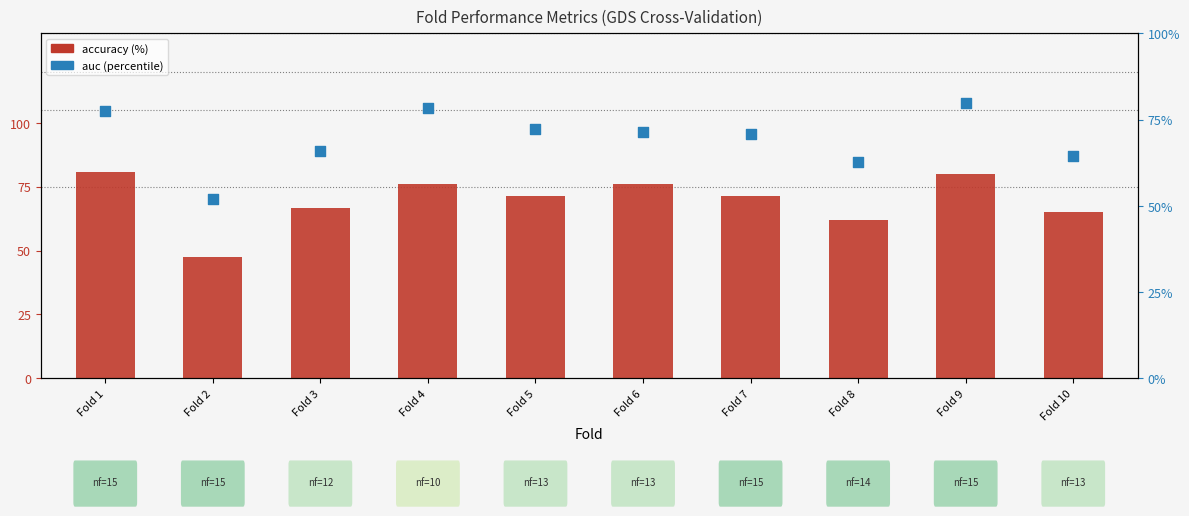

What is the total value across all series at Fold 6?

147.6